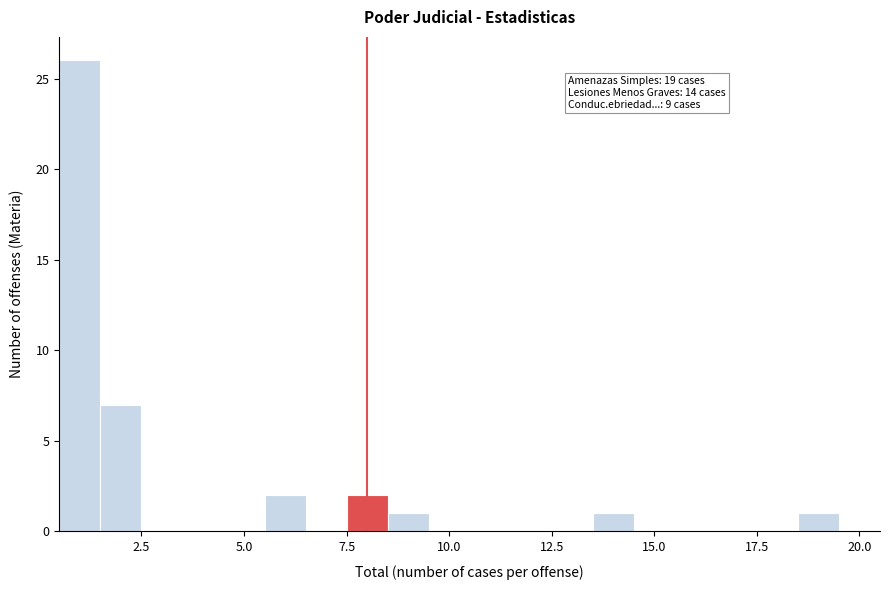

Read against the x-axis, roughly where is the centre of the tallest bar?

1.0